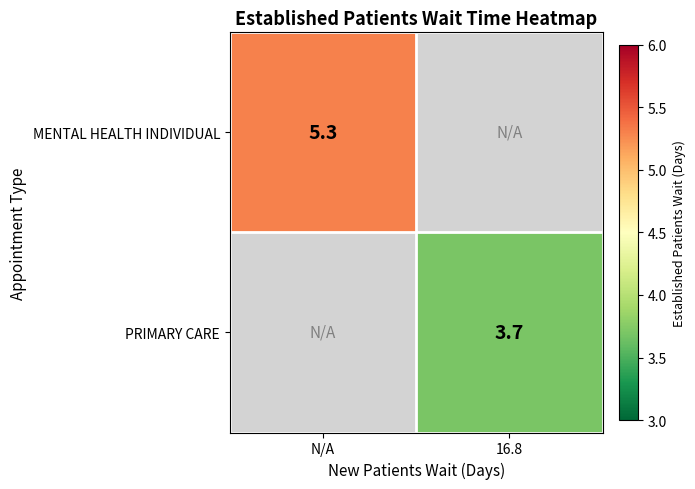

Which category has the lowest value across all series?

16.8